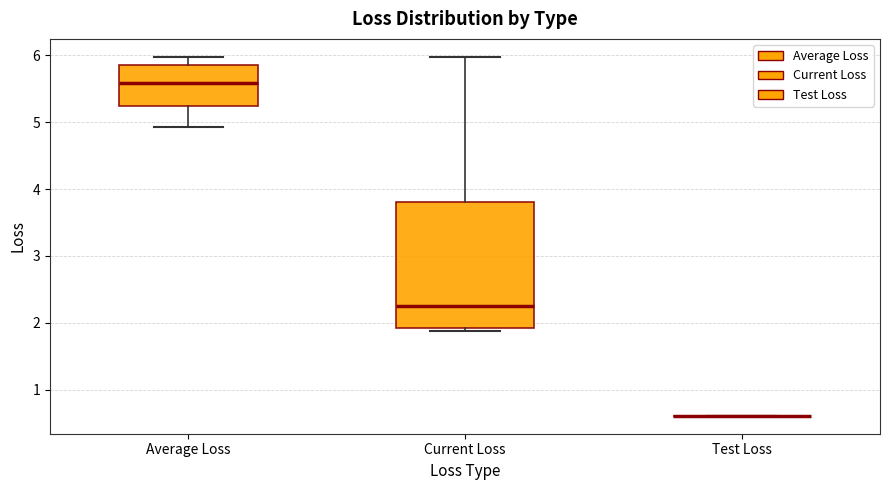

Comparing the boxes themselves (not the whiskers), which one is the tallest?

Current Loss